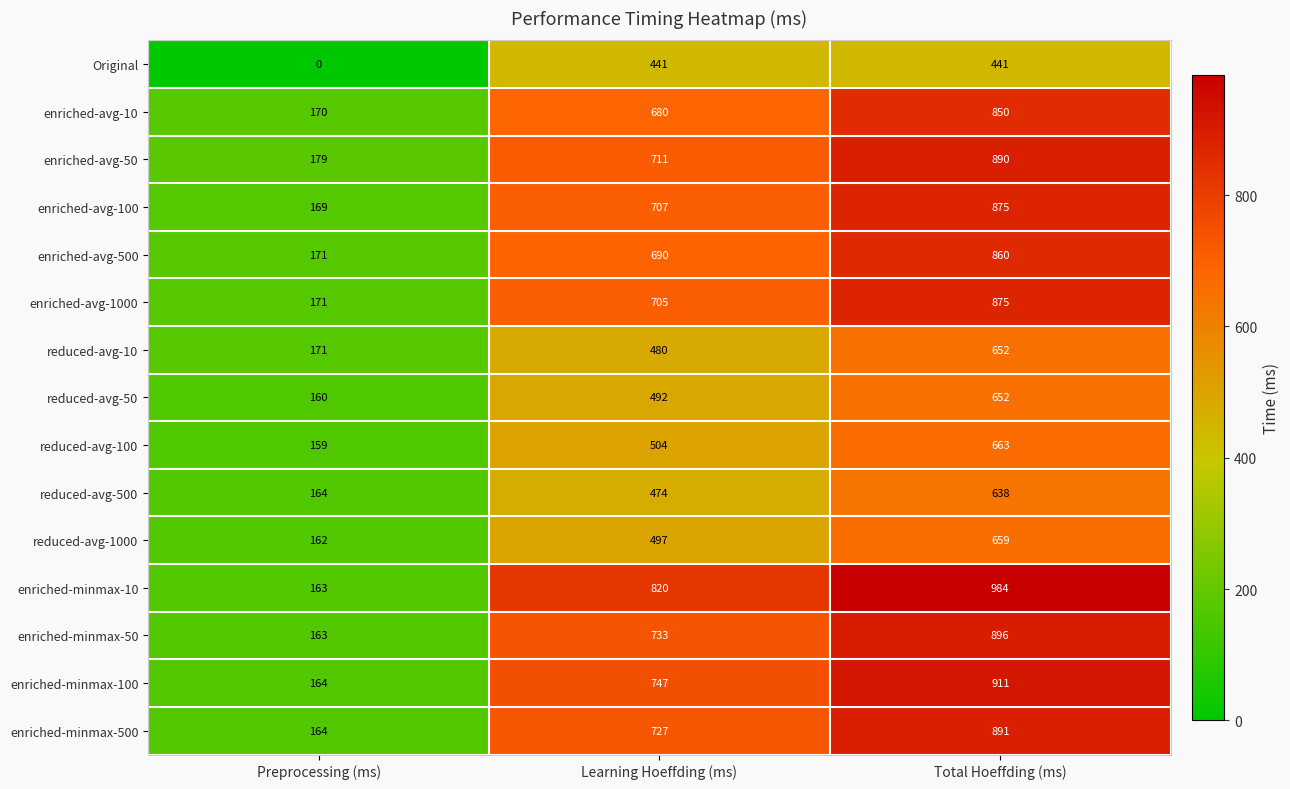

Where is reduced-avg-500 nearest to the value 401?

Learning Hoeffding (ms)